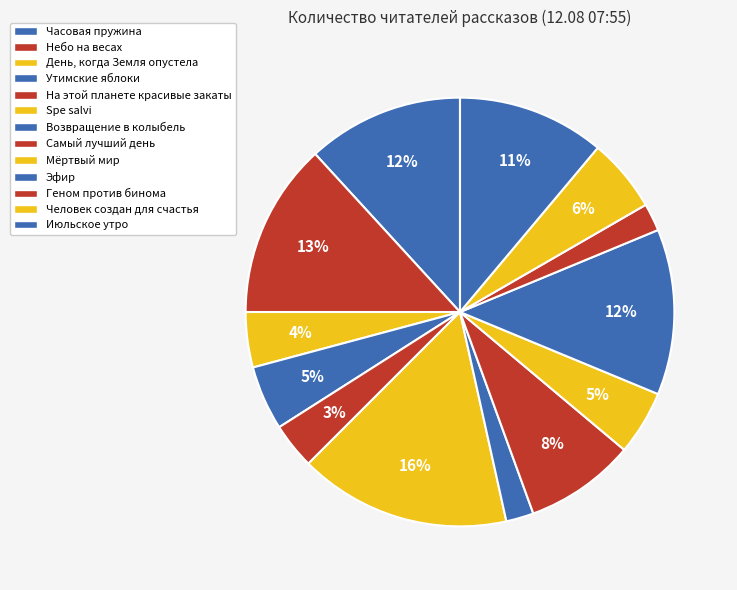

How many segments does this pie chart have?

13